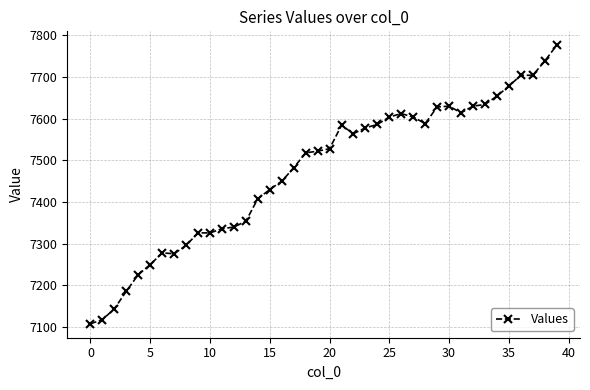

True or false: there are more than 0 points higher than both neighbors.

True